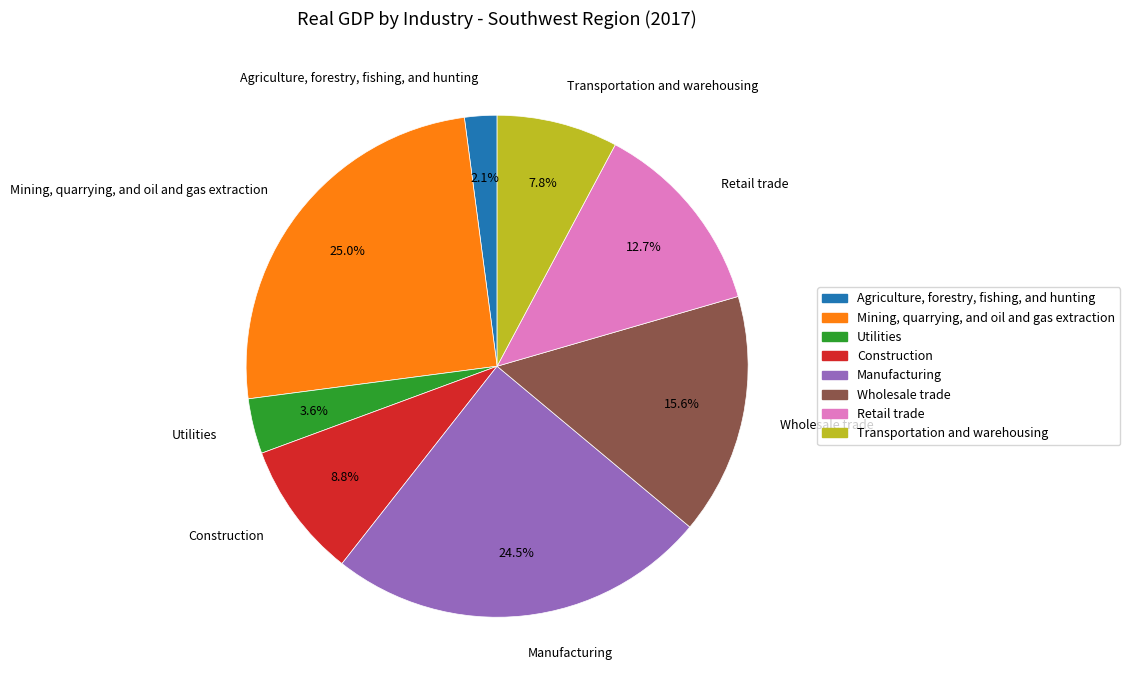

Do Wholesale trade and Mining, quarrying, and oil and gas extraction together represent more than half of the pie?

No